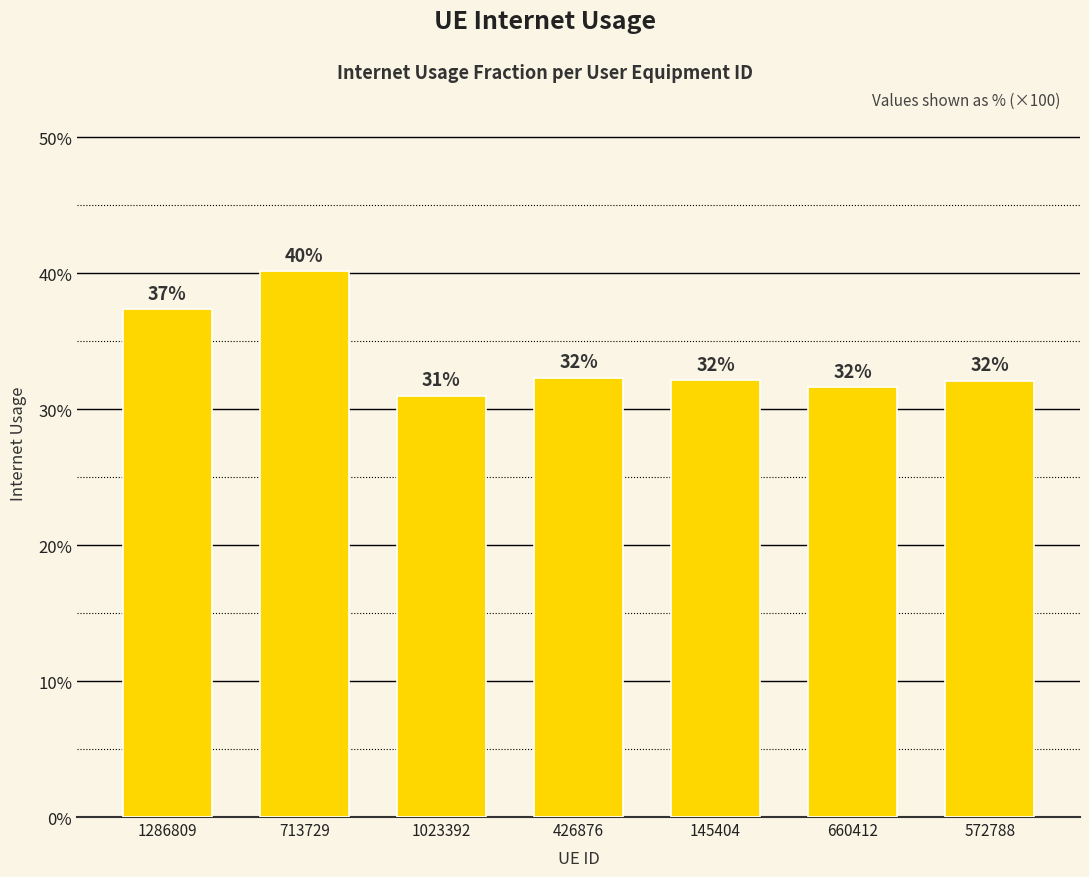

Are the bars horizontal?

No